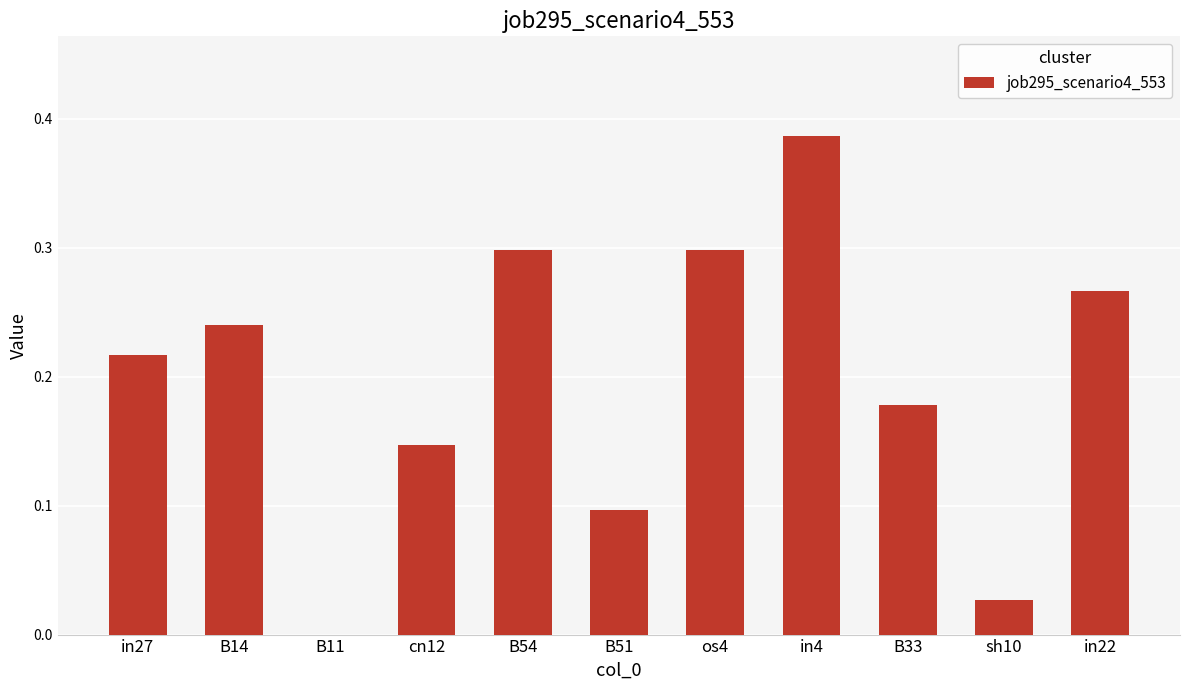

What is the sum of all values?

2.2